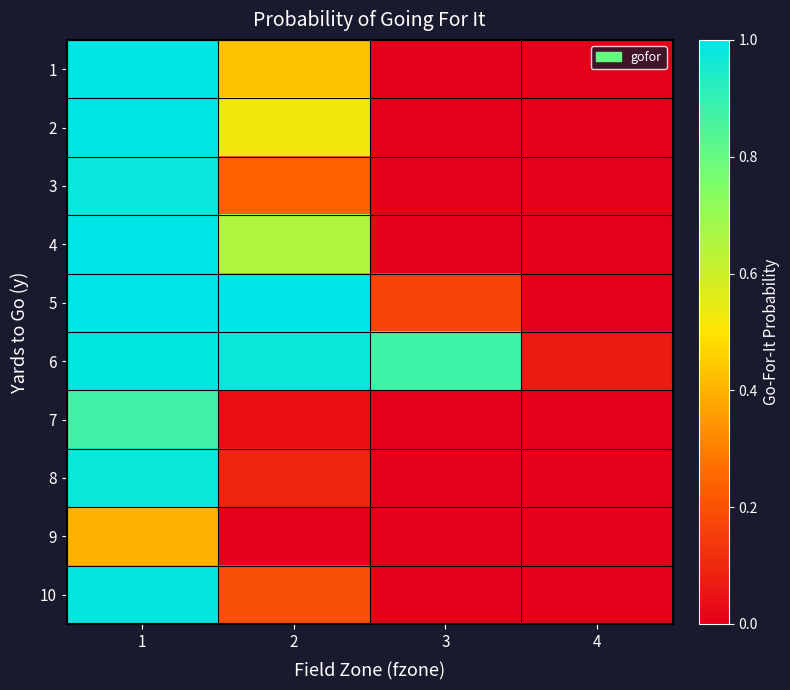

At which category does the chart reach its peak across all series?

1